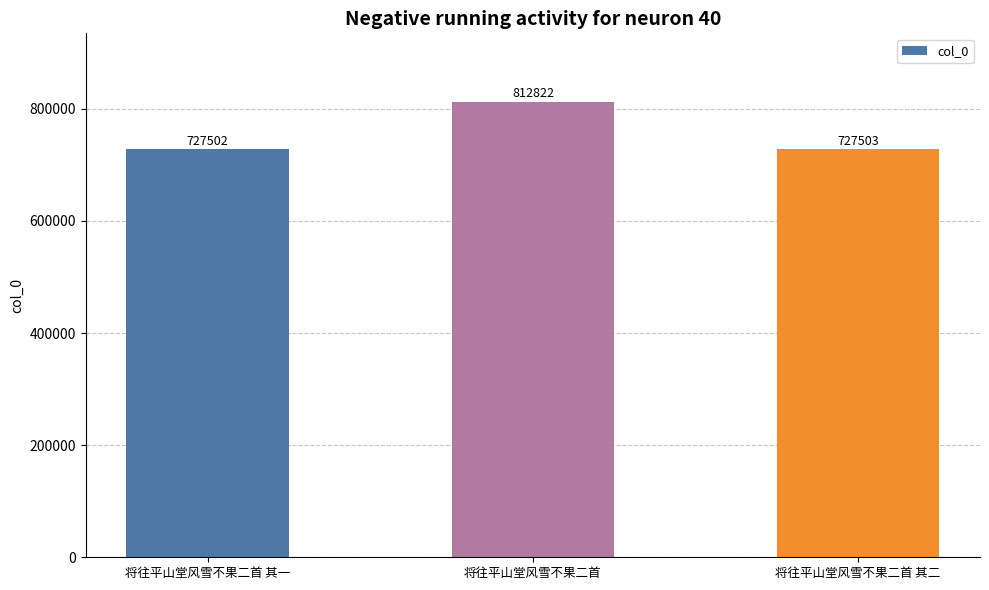

What is the change in value from 将往平山堂风雪不果二首 to 将往平山堂风雪不果二首 其二?

-85319